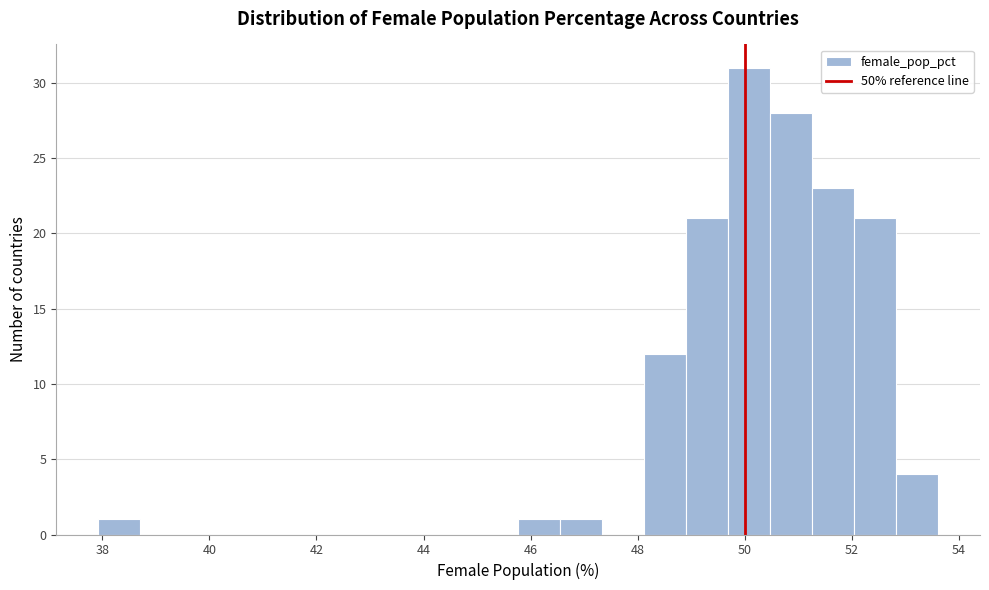

Read against the x-axis, roughly where is the centre of the tallest bar?

50.0